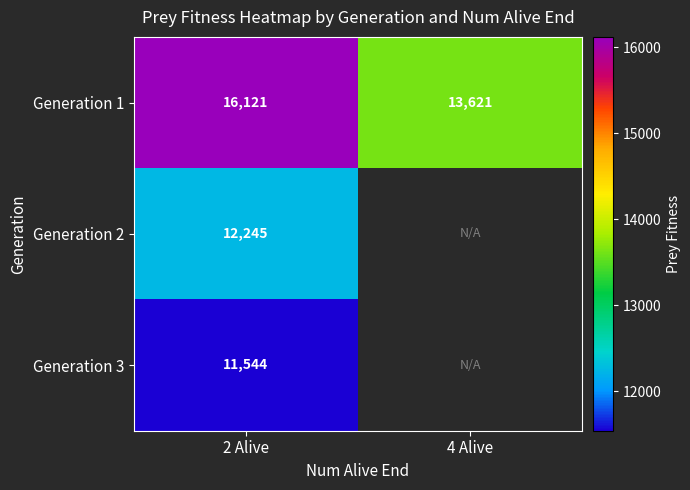

What is the greatest value displayed?

16121.0